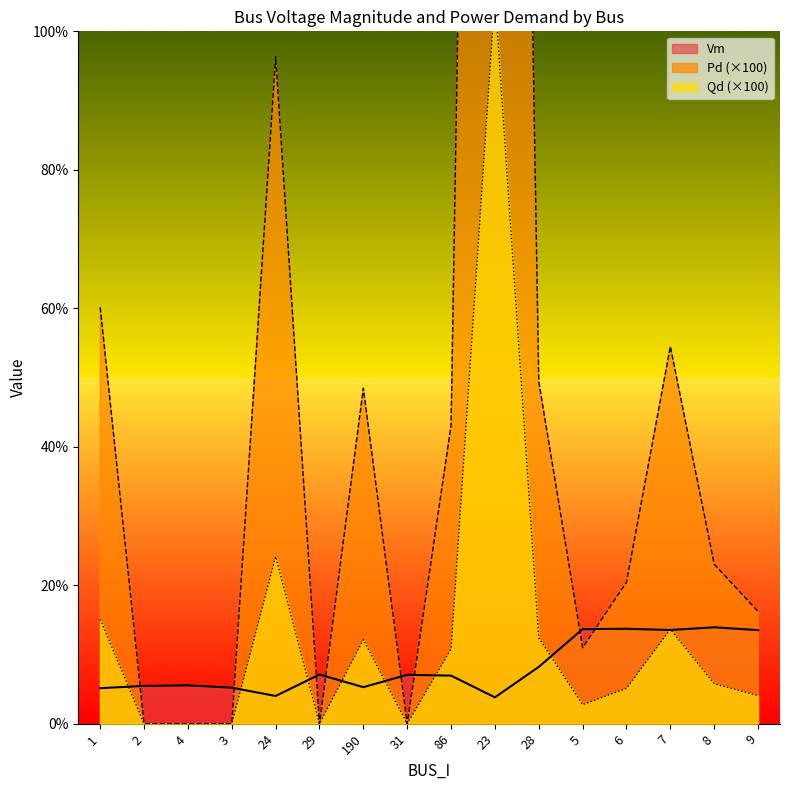

Is it true that Pd equals 0.0 at 29?

True